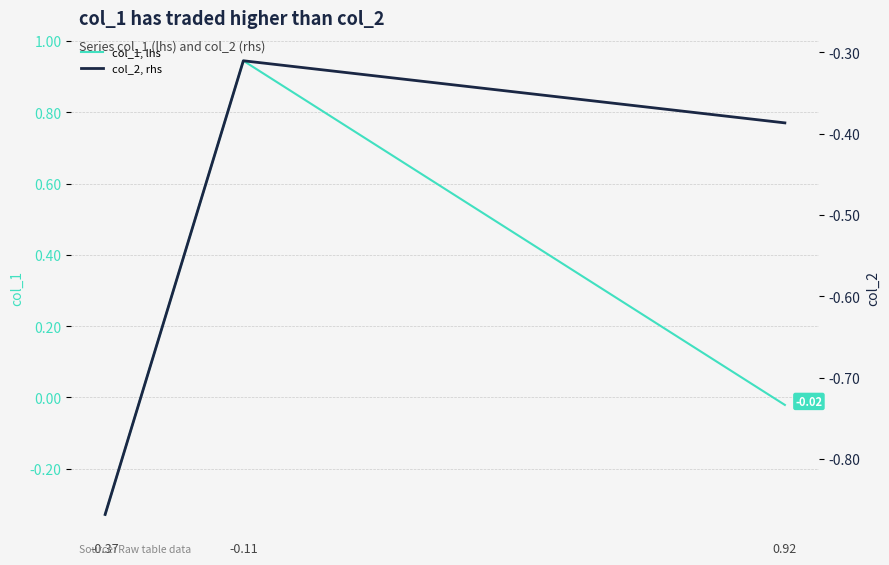

At how many categories does at least one series exceed 0?

1